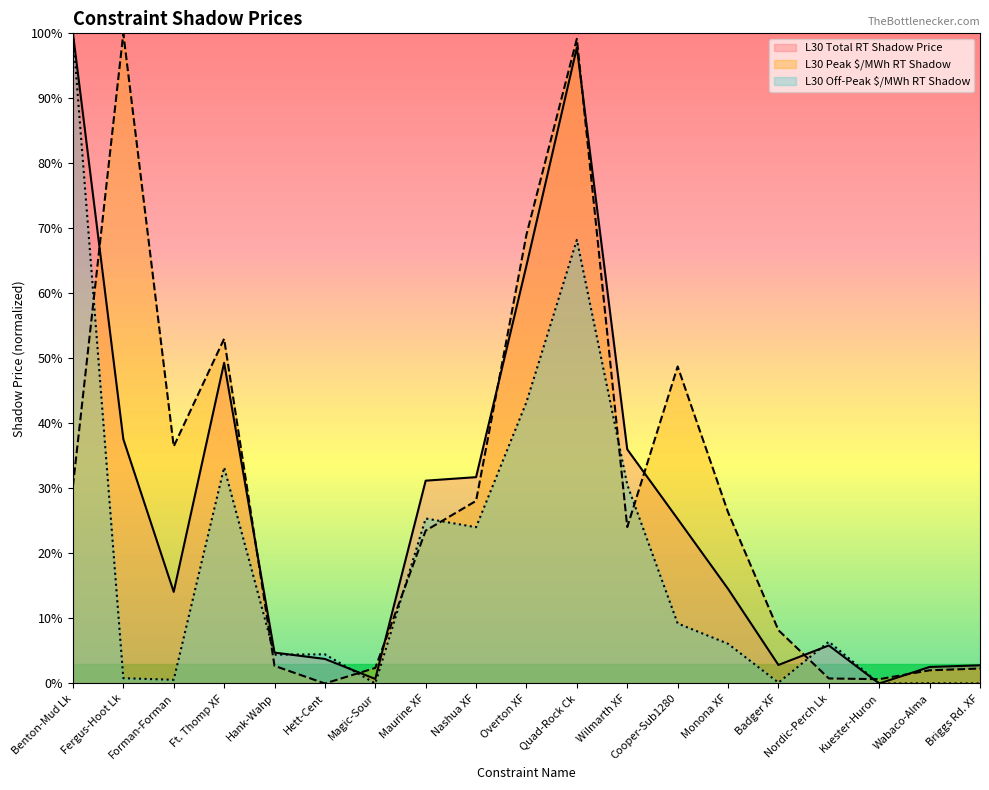

Reading left to right, list all the values displayed in this chart.

L30 Total RT Shadow Price: 100.0	37.6	14.1	49.3	4.8	3.8	0.7	31.2	31.7	64.3	97.8	36.0	25.3	14.6	2.8	5.9	0.0	2.5	2.8
L30 Peak $/MWh RT Shadow: 30.4	100.0	36.5	53.0	2.7	0.0	2.4	23.5	28.1	69.0	99.2	24.1	48.8	26.3	8.2	0.8	0.7	2.0	2.3
L30 Off-Peak $/MWh RT Shadow: 100.0	0.8	0.6	33.2	4.4	4.5	0.0	25.4	24.0	43.3	68.2	30.6	9.2	6.1	0.1	6.4	0.0	0.0	0.0